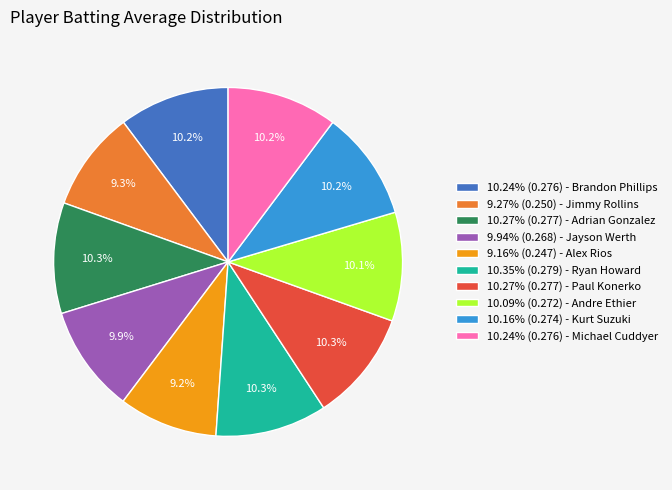

How many segments does this pie chart have?

10